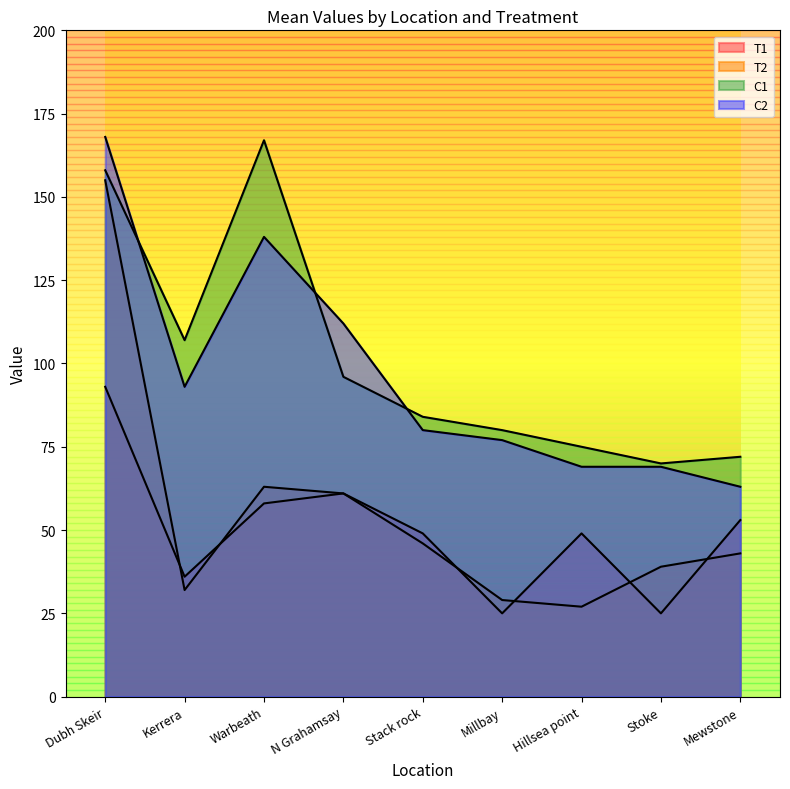

What position from the left is Warbeath?

3